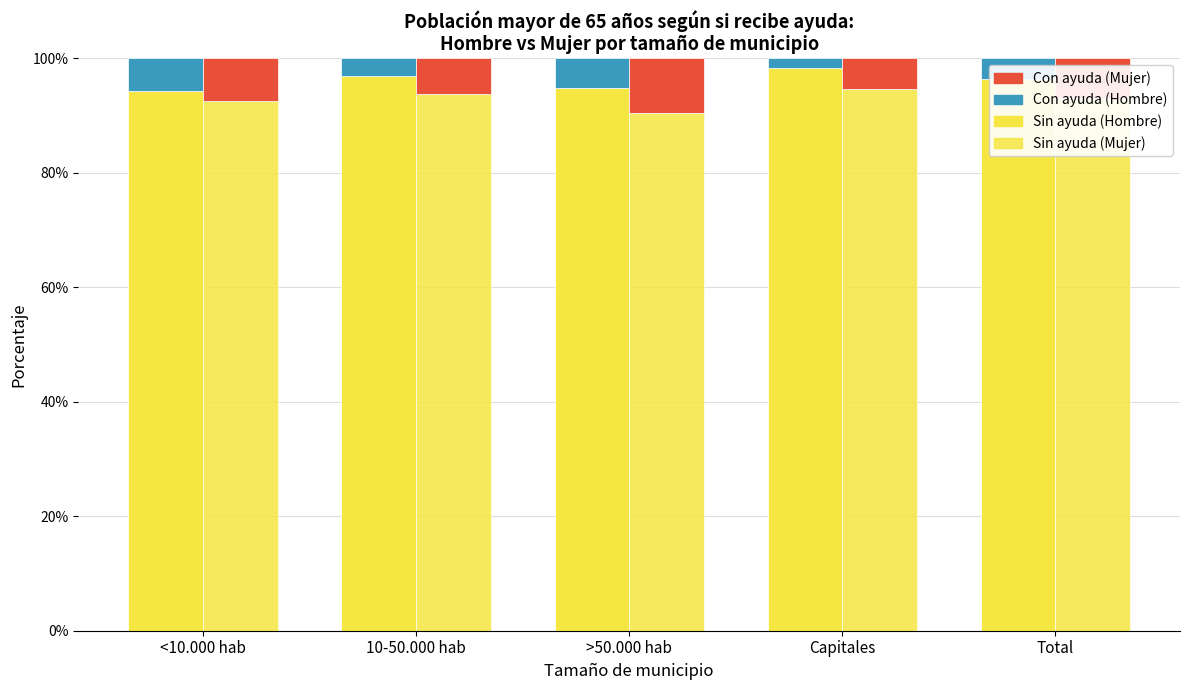

What is the value of the Con ayuda (Hombre) bar at the 5th from the left?

3.7